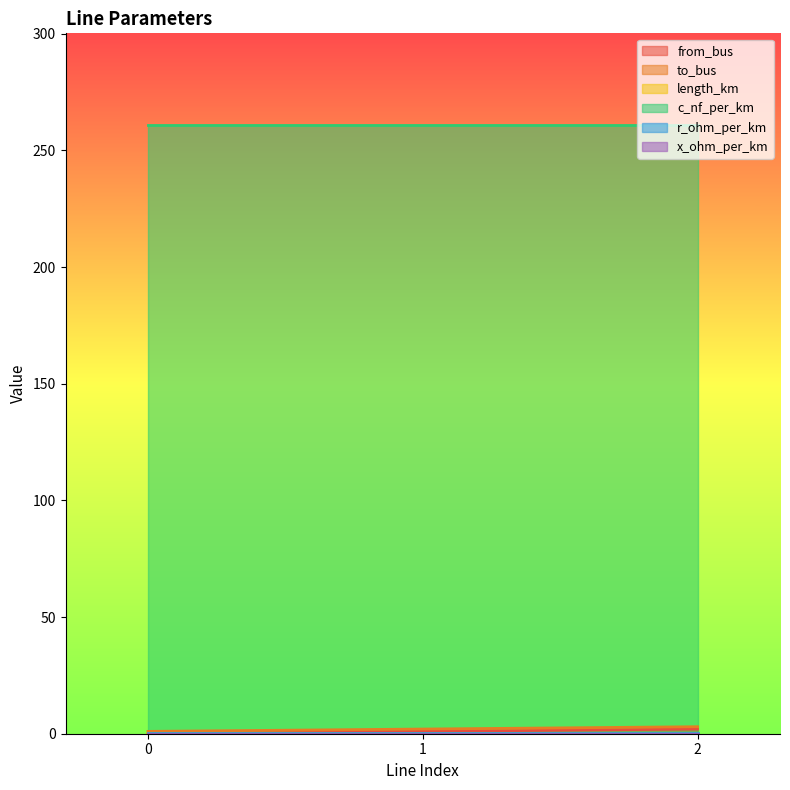

Between 1 and 2, which series saw the biggest shift?

from_bus